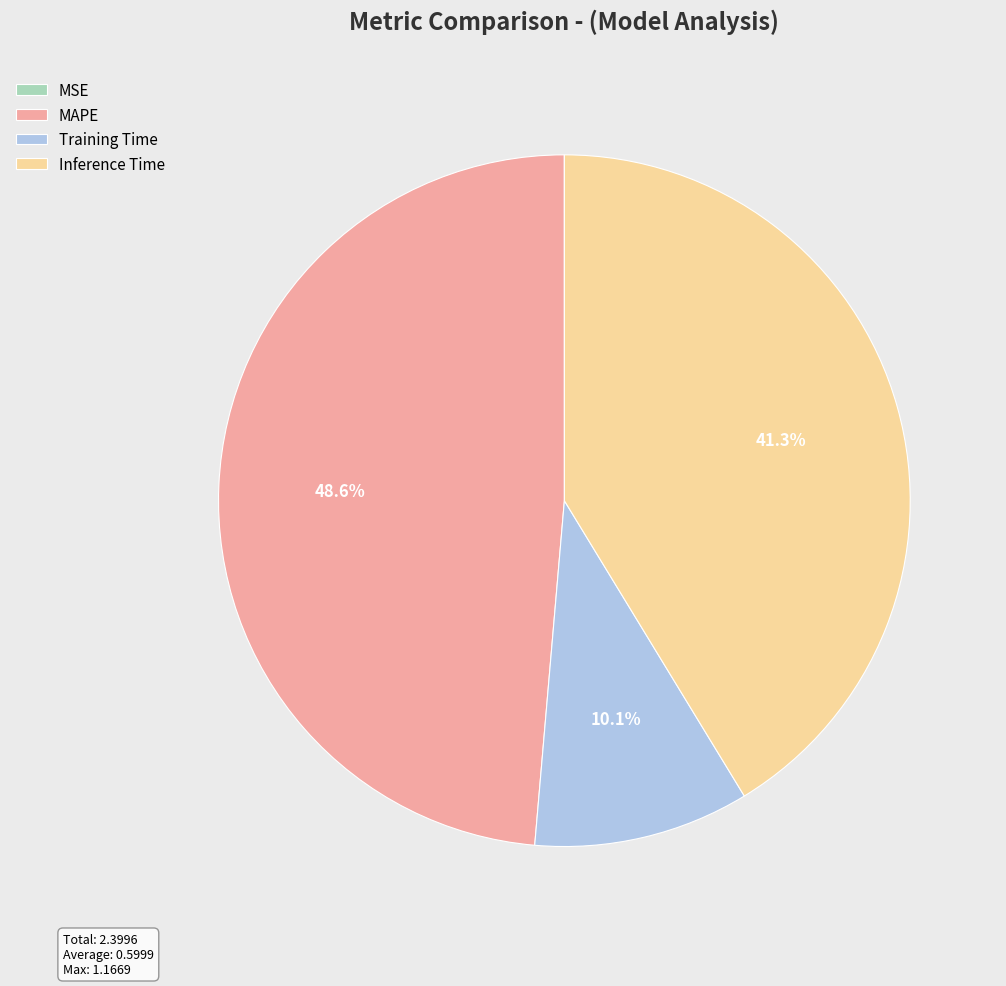

To the nearest percent, what portion does Inference Time represent?

41%